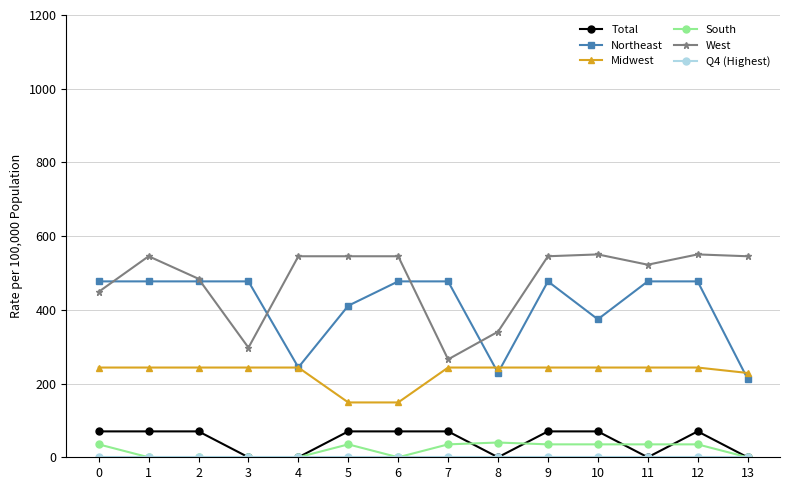

What is the spread (max minus min) of values at 8?

340.7